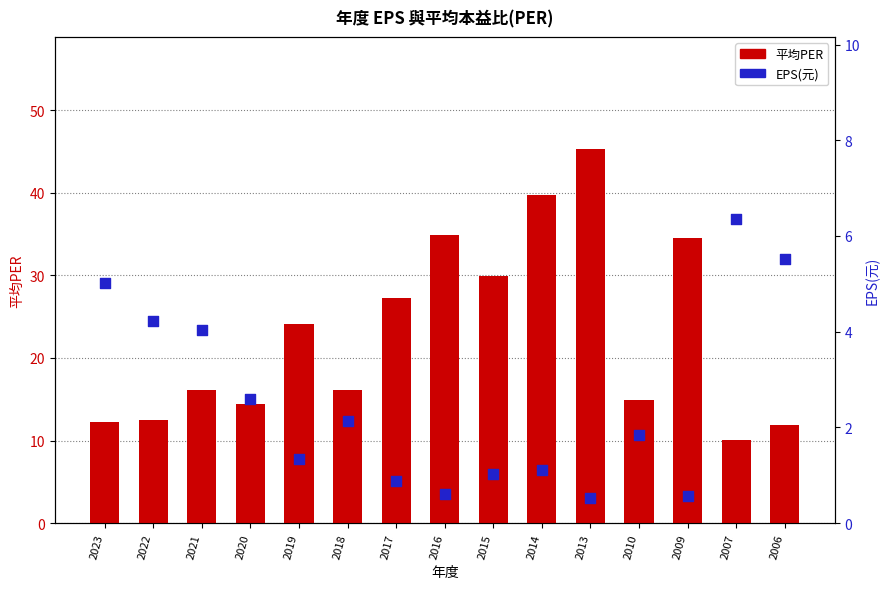

At how many categories does at least one series exceed 9?

15